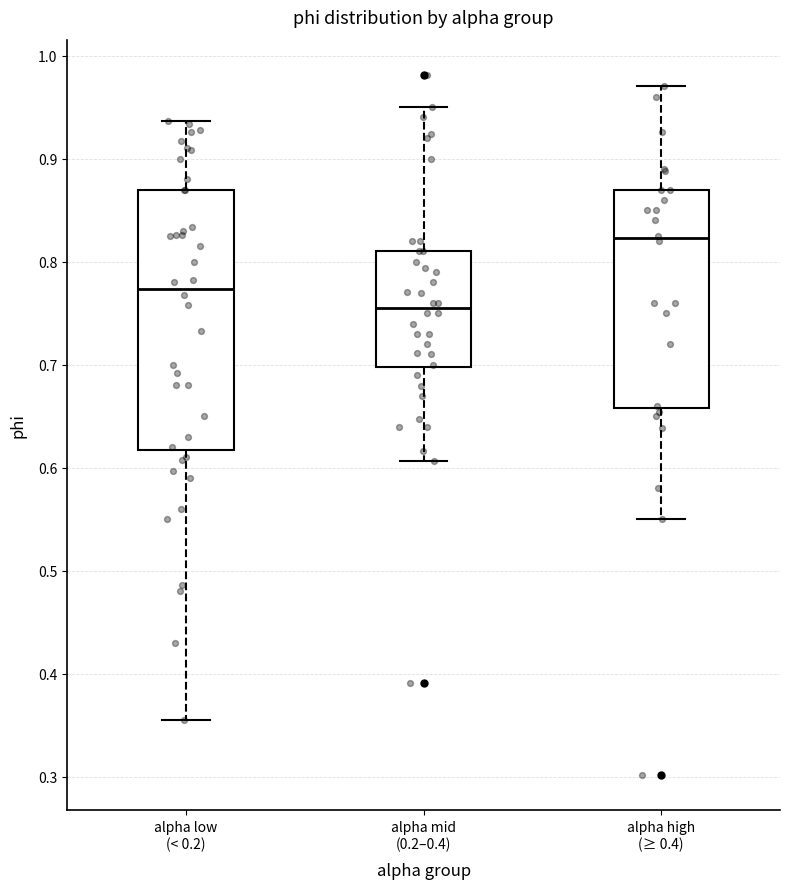

Comparing the boxes themselves (not the whiskers), which one is the tallest?

alpha low (< 0.2)